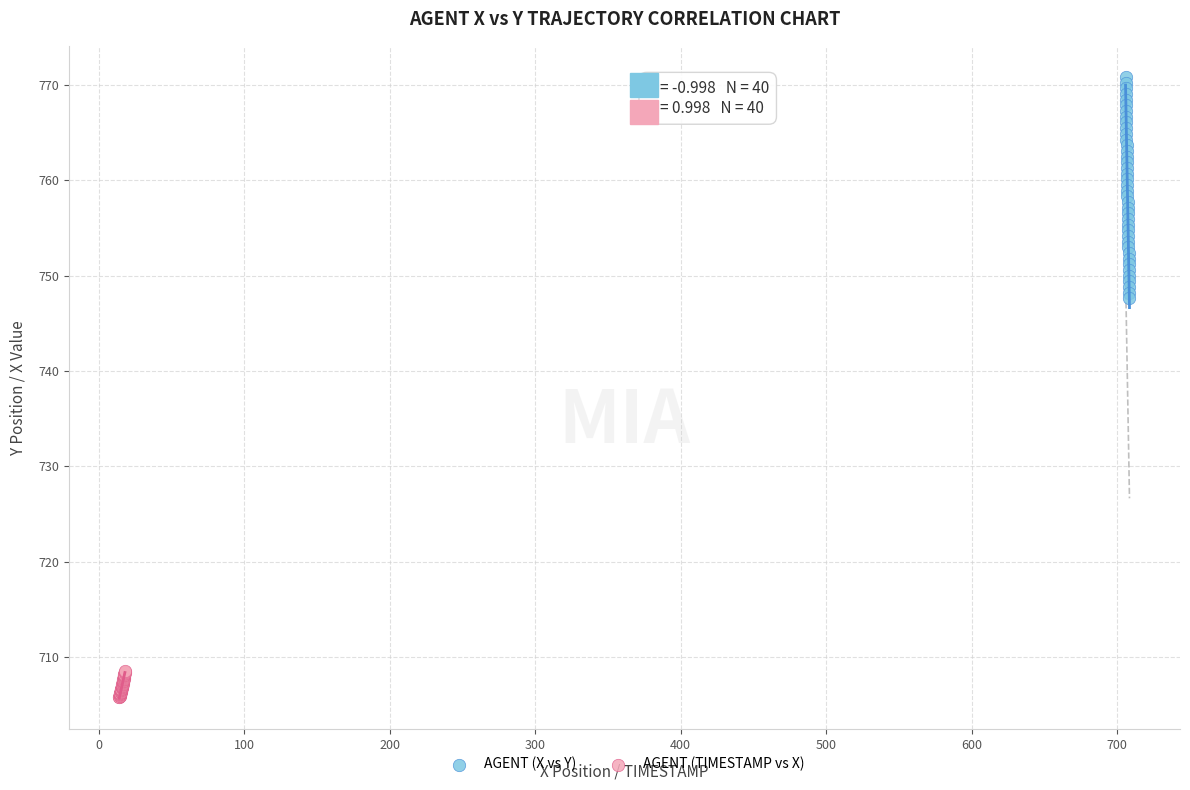

Which series reaches the minimum Y coordinate?

AGENT (TIMESTAMP vs X)